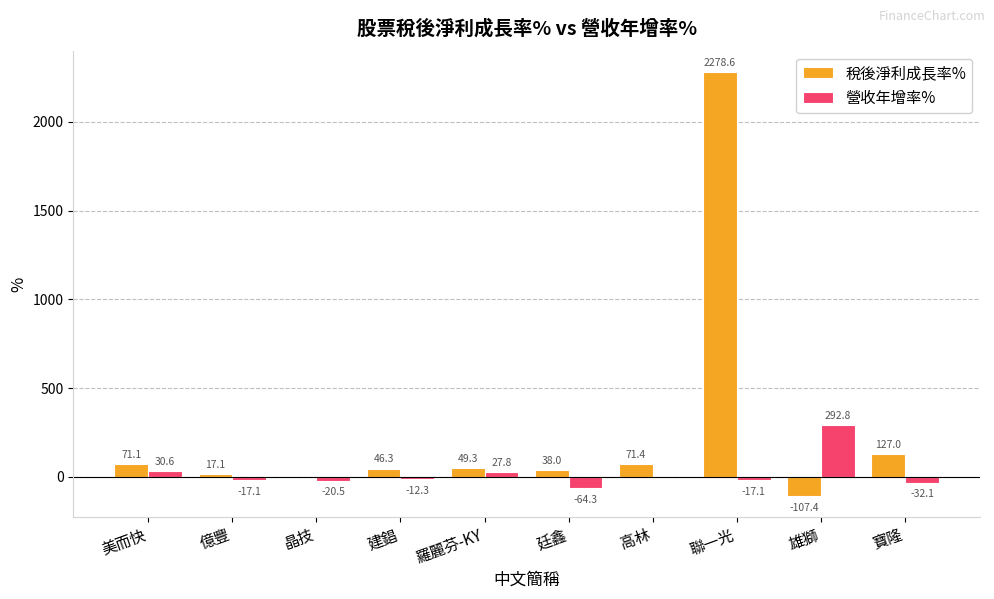

Count the number of categories in the chart.

10